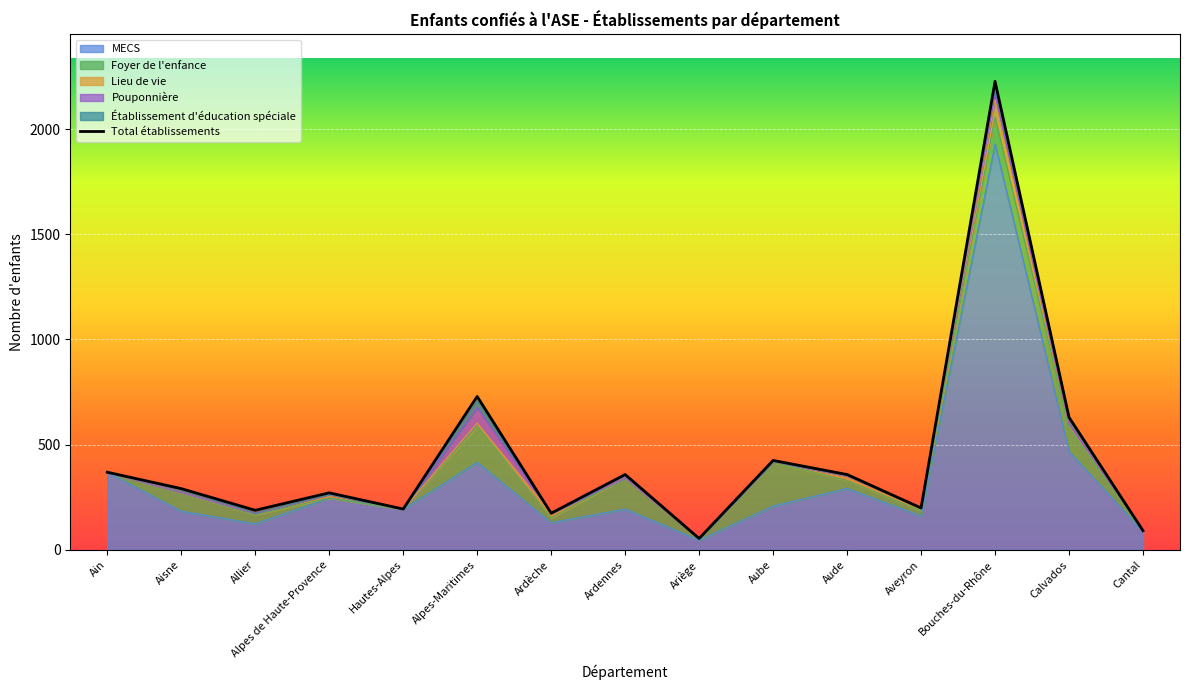

At which label is Foyer de l'enfance closest to 104?

Calvados